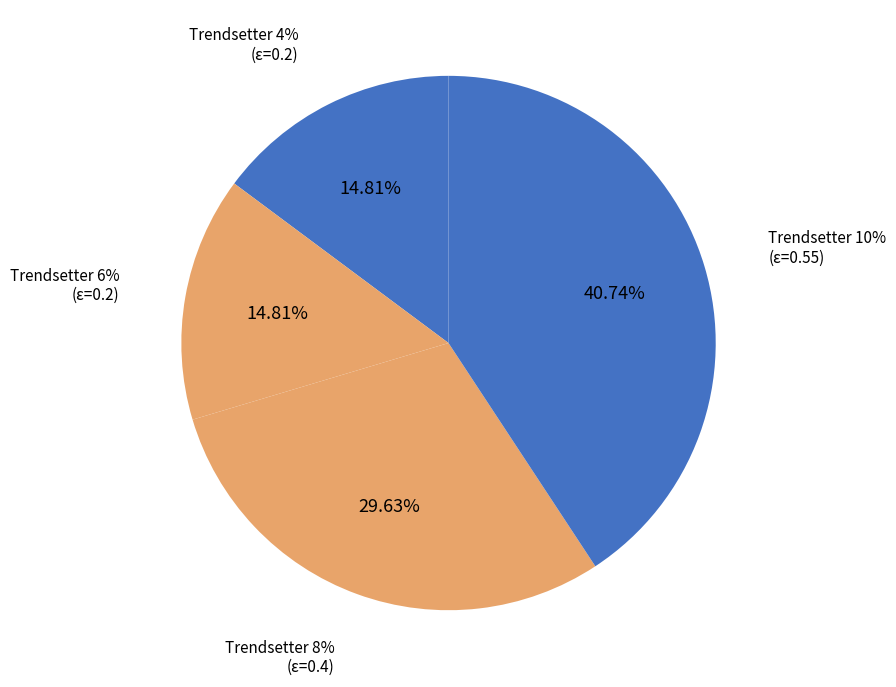

Does any single category account for the majority?

No